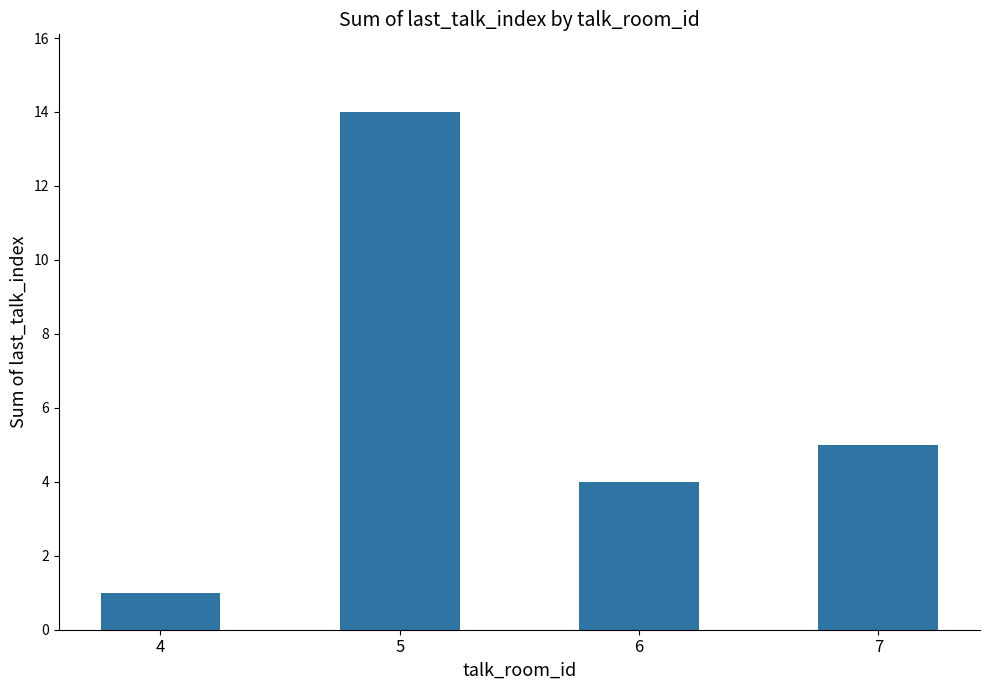

Read the value at 6.

4